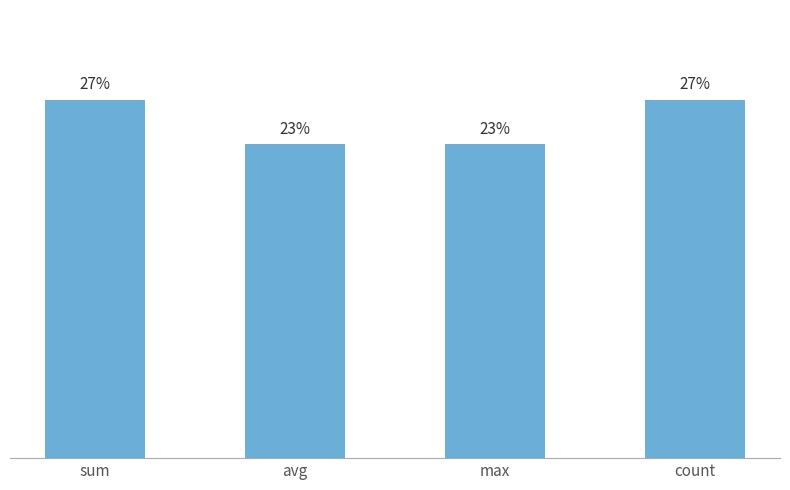

What is the value of the 3rd bar from the left?

23.3